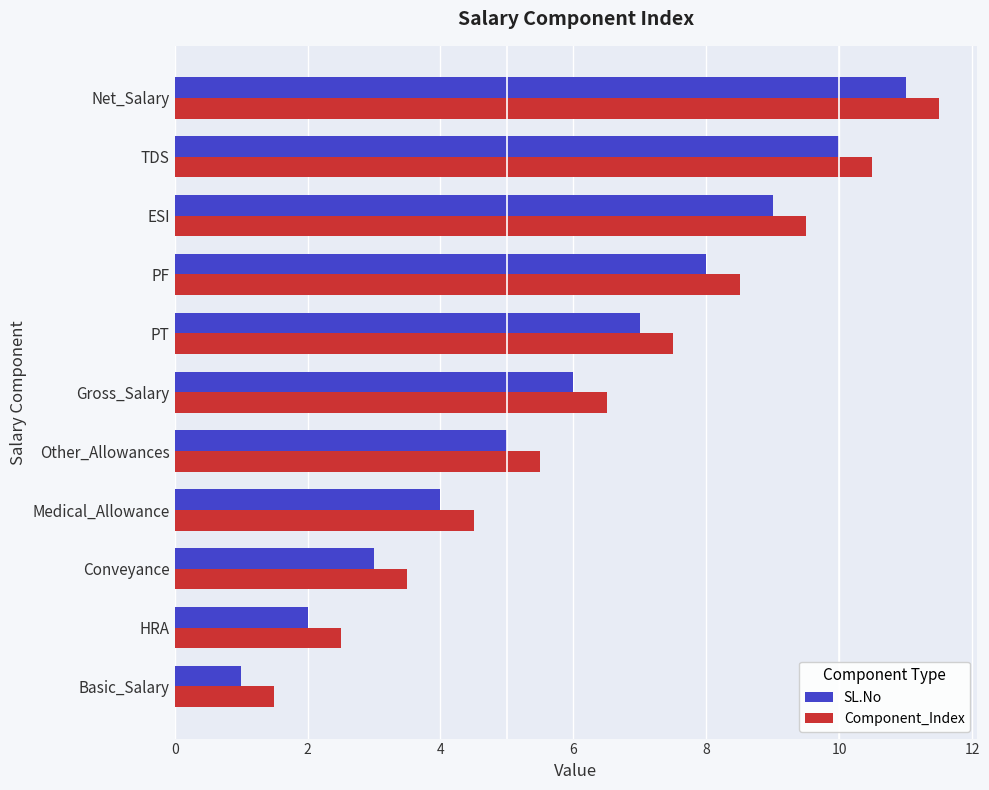

Is the value of SL.No at TDS greater than the value of Component_Index at ESI?

Yes